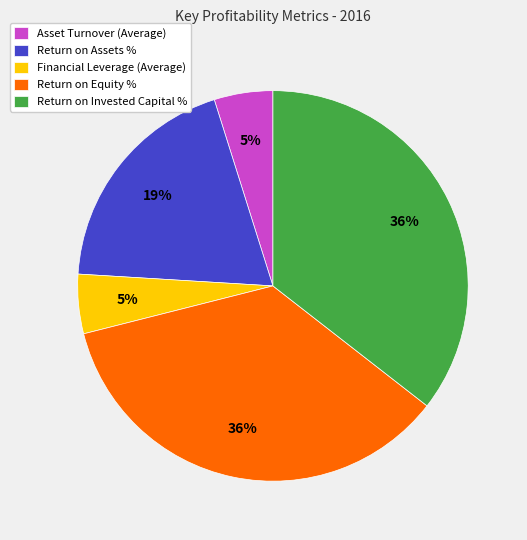

Count the number of slices in the pie.

5